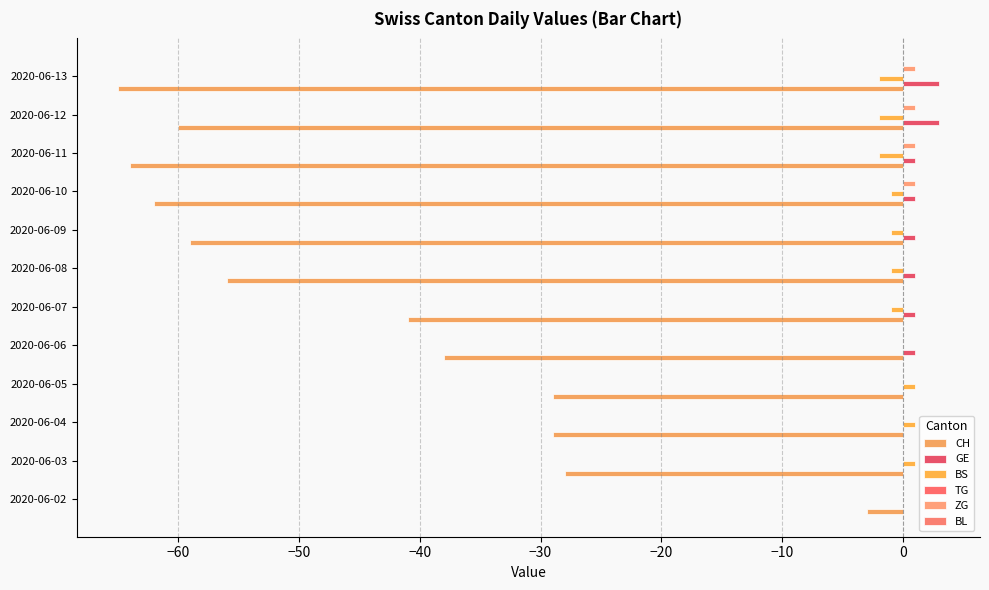

How many data points does each series have?

12